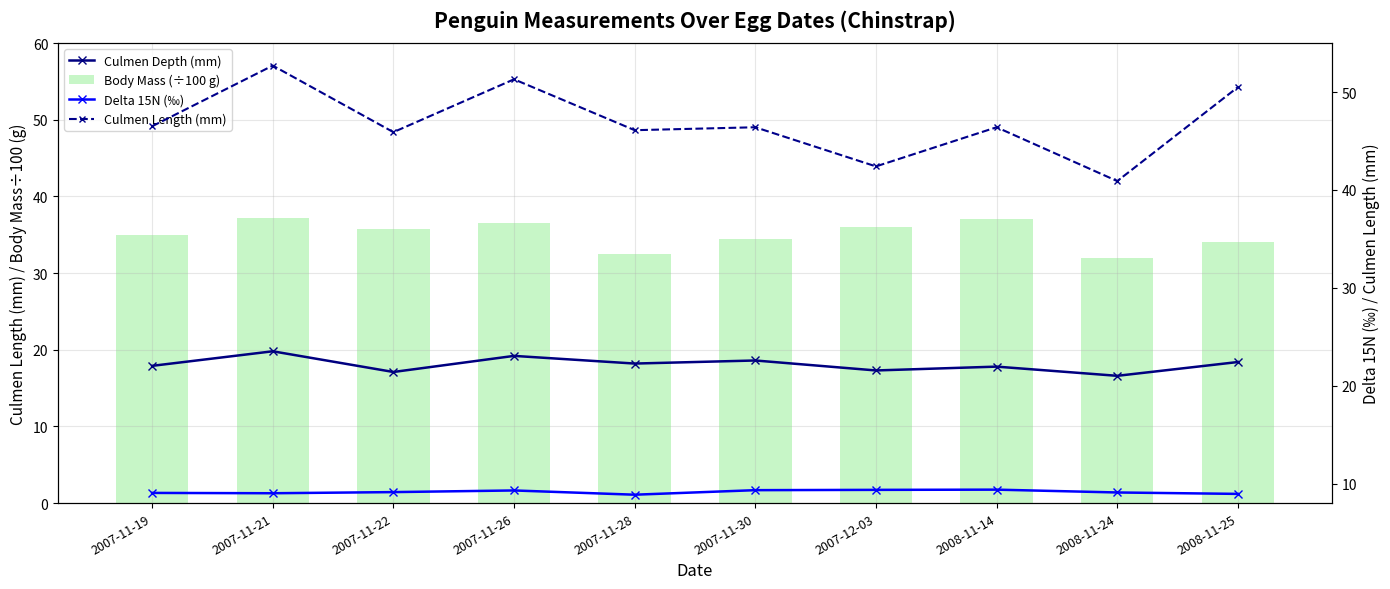

Does the chart contain any negative values?

No